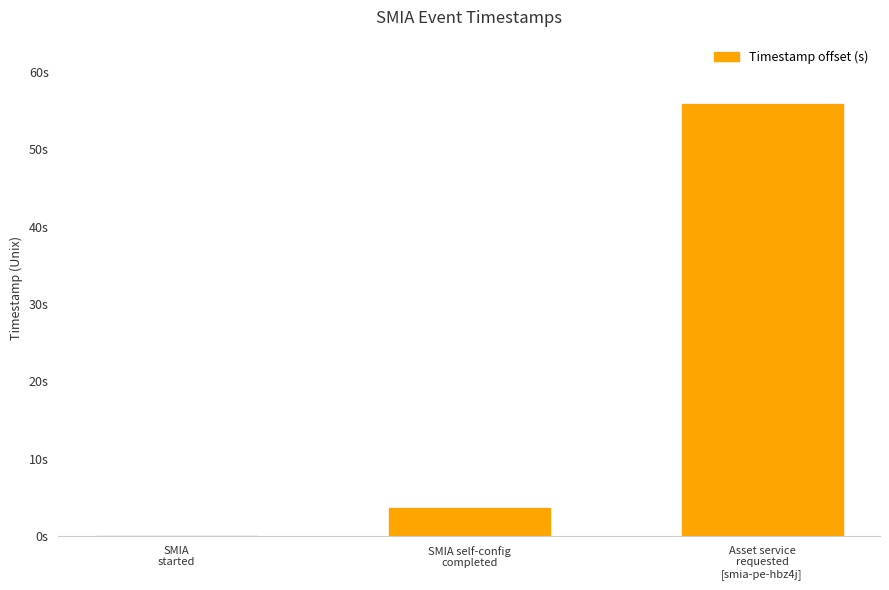

Are the bars horizontal?

No